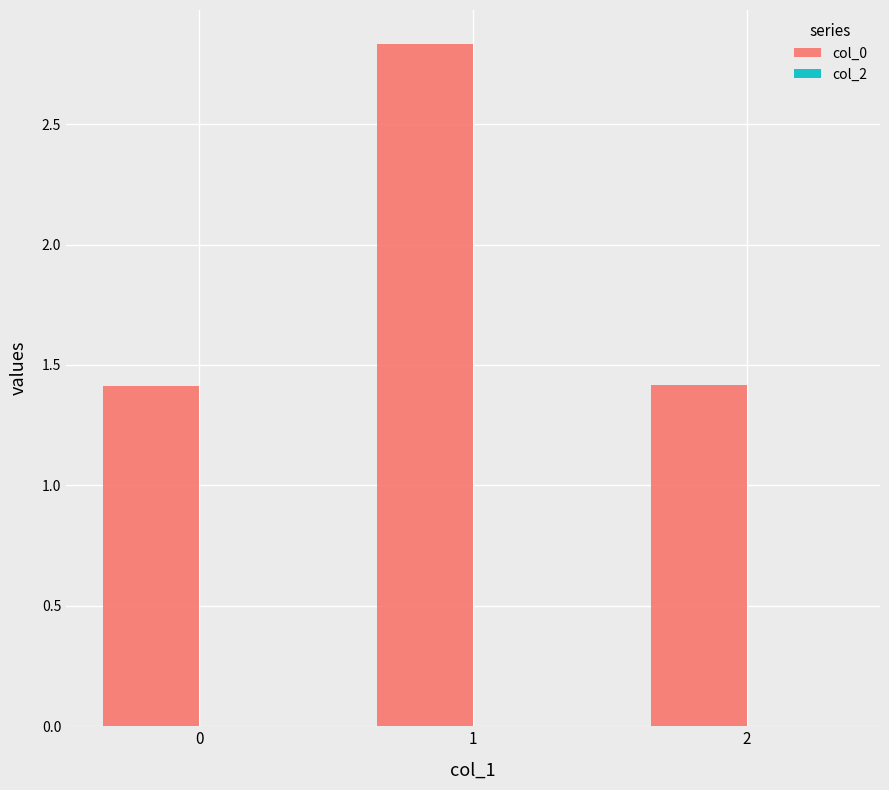

Does the chart contain any negative values?

No